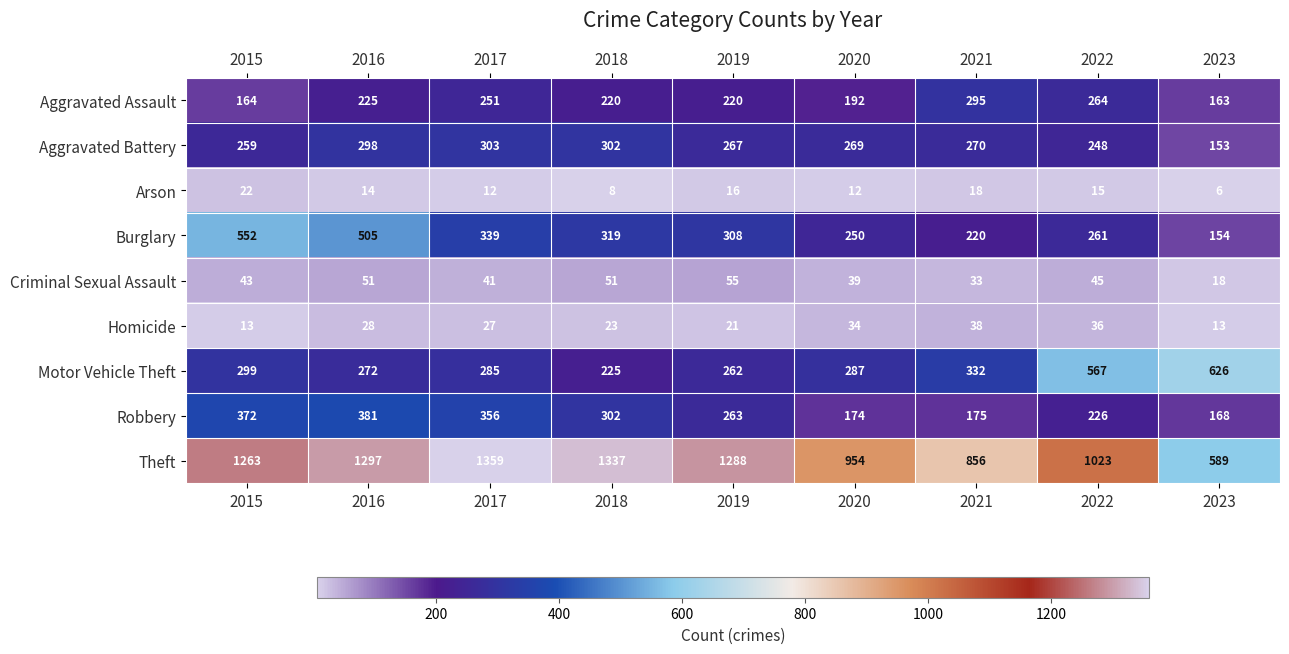

At which label does Aggravated Assault first exceed 220?

2016